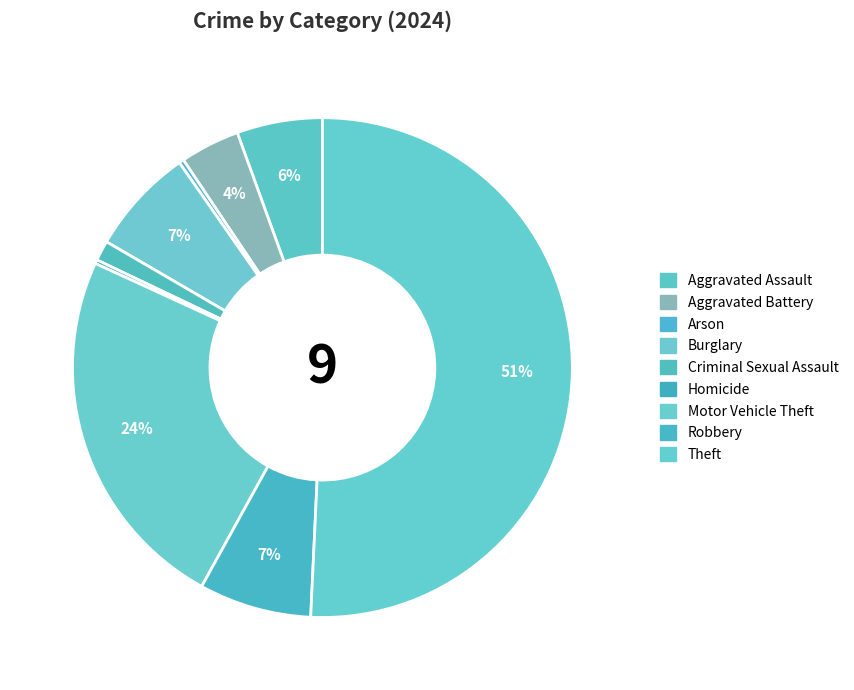

How many segments does this pie chart have?

9